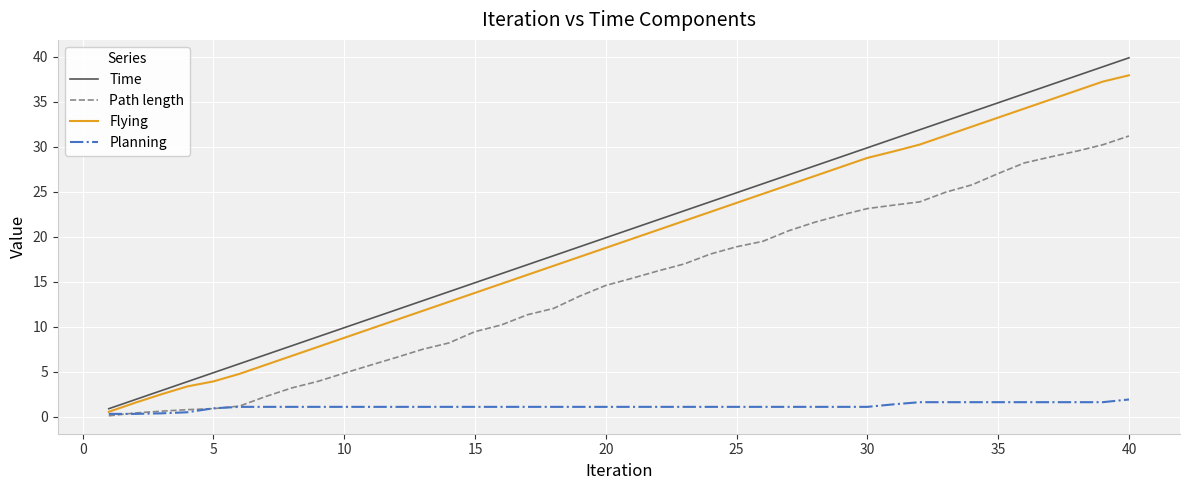

What is the maximum value shown in the chart?

39.9